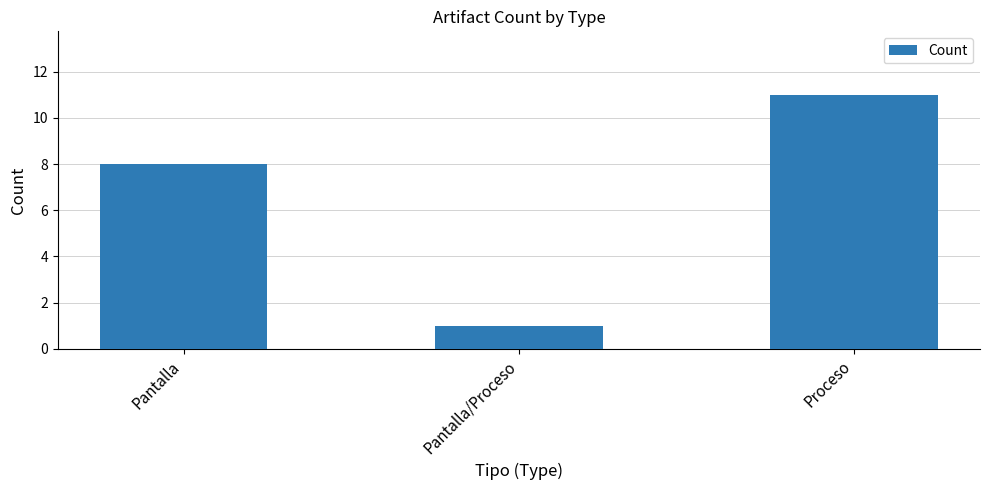

Reading left to right, list all the values displayed in this chart.

8	1	11